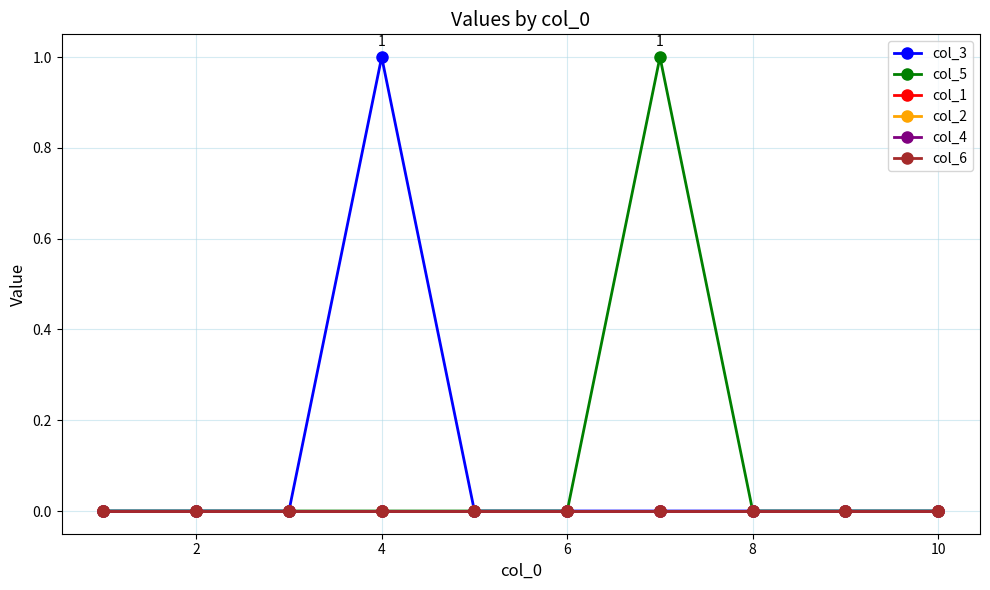

Reading left to right, what are all the values shown in this chart?

col_3: 0	0	0	1	0	0	0	0	0	0
col_5: 0	0	0	0	0	0	1	0	0	0
col_1: 0	0	0	0	0	0	0	0	0	0
col_2: 0	0	0	0	0	0	0	0	0	0
col_4: 0	0	0	0	0	0	0	0	0	0
col_6: 0	0	0	0	0	0	0	0	0	0